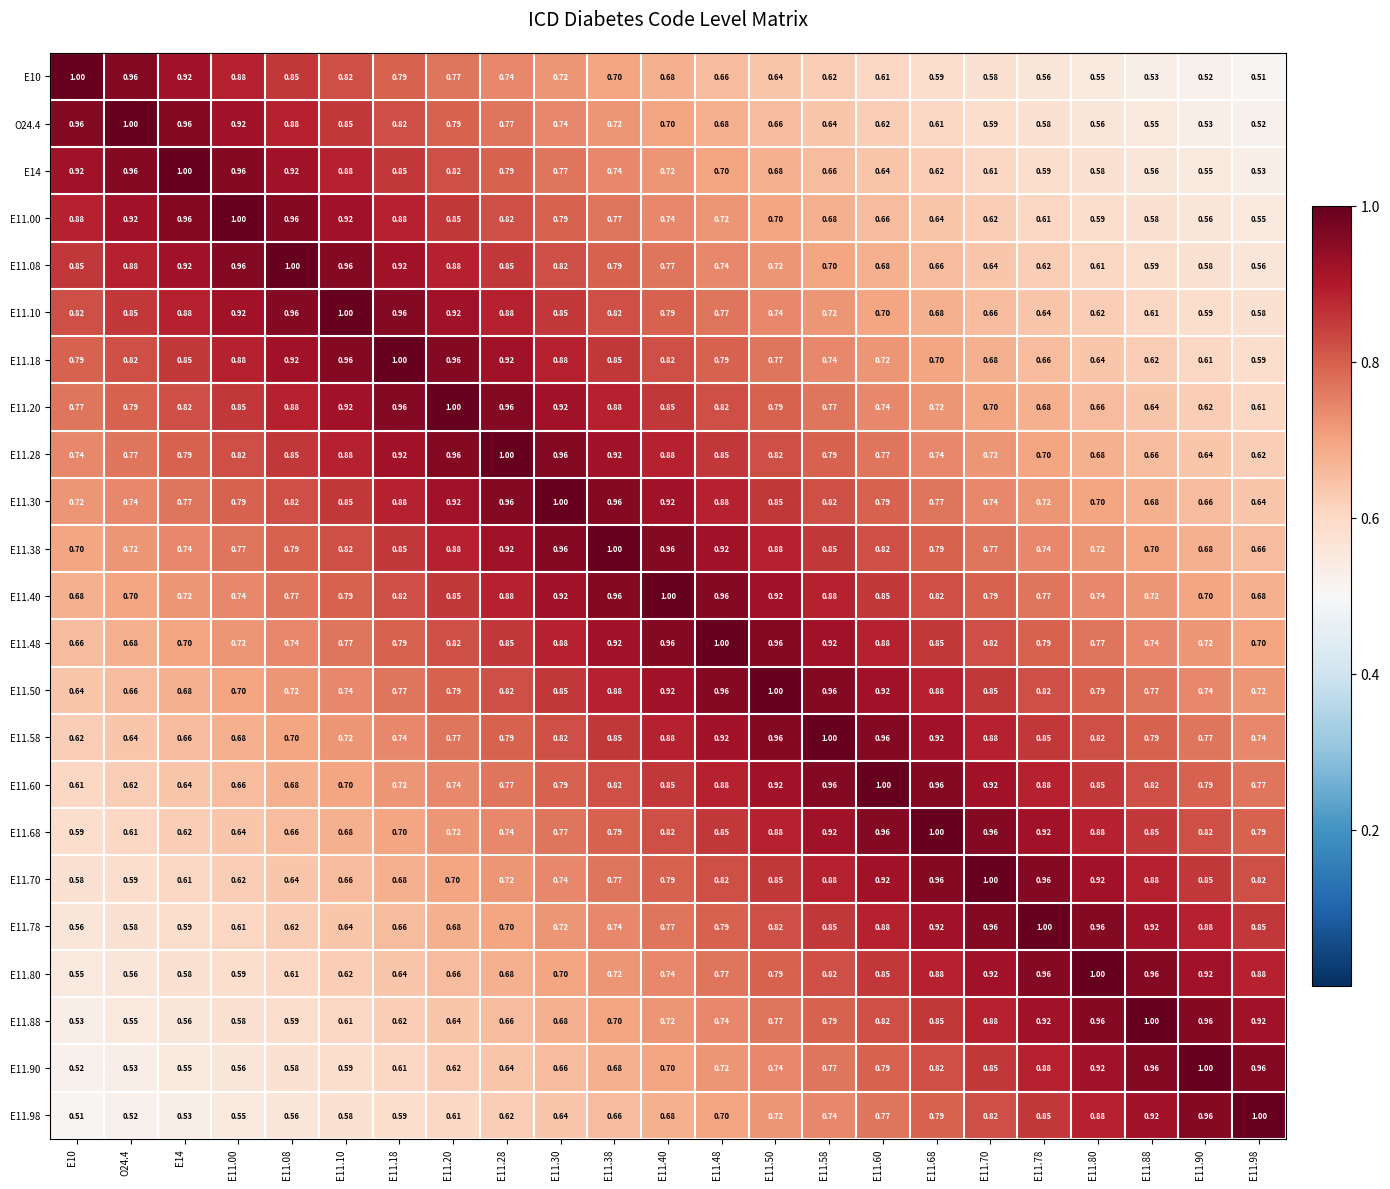

What is the maximum value shown in the chart?

1.0